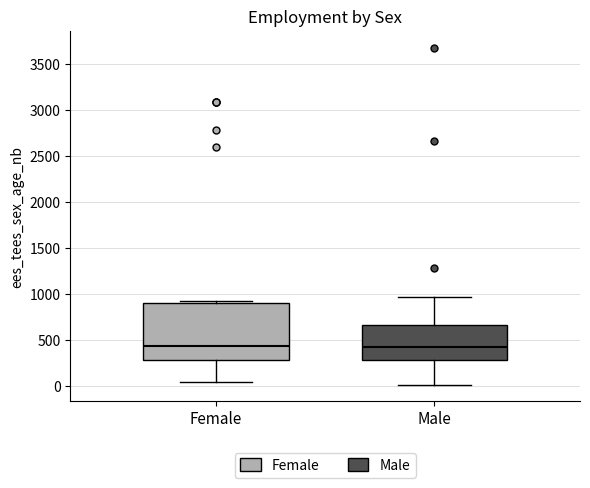

Reading left to right, transcribe this box plot: for each box, give where its median line is, the range the box spans, and where its two whiskers end, as read against the y-axis. The values are not printed on the chart, so give them approximately, as read against the axis.

Female: median 450, box 300 to 900, whiskers 50 to 950
Male: median 450, box 300 to 650, whiskers 0 to 950